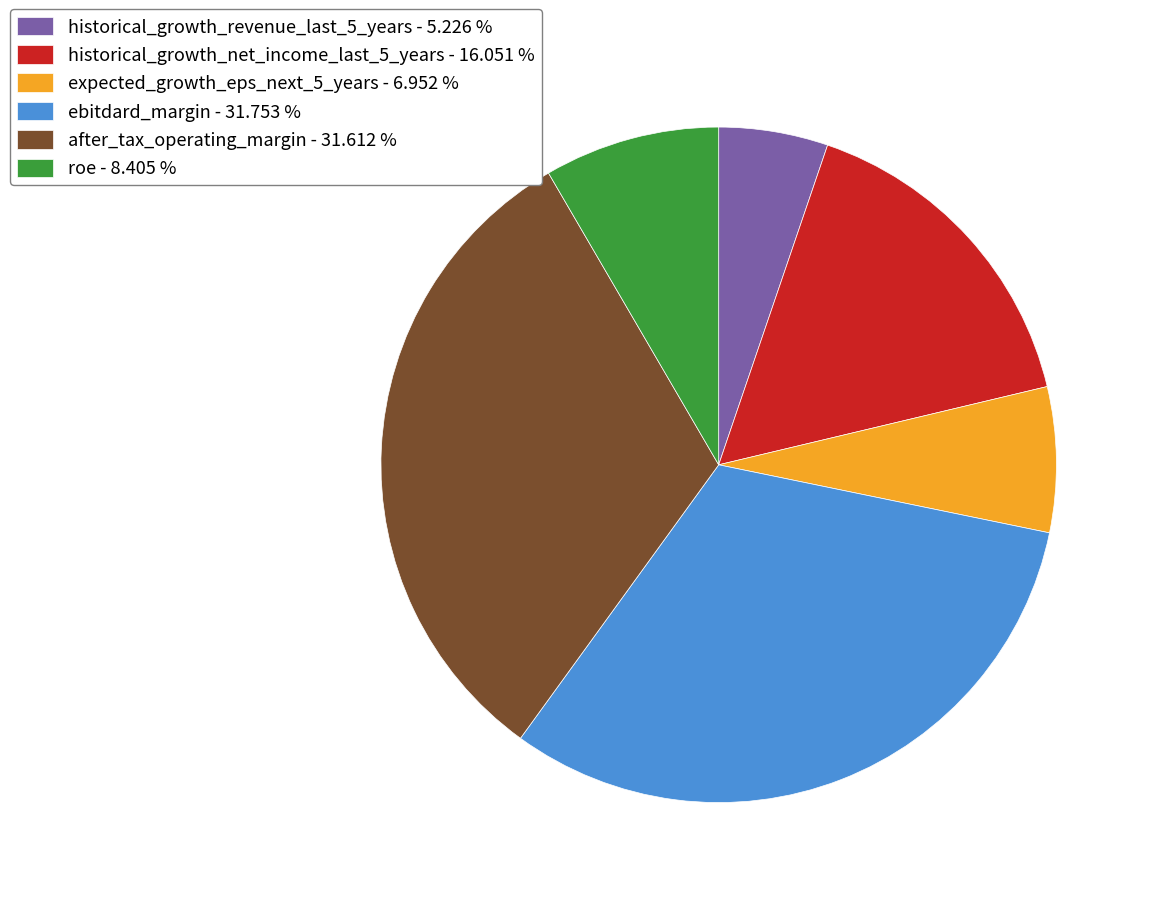

Is ebitdard_margin - 31.753 % the majority of the pie?

No